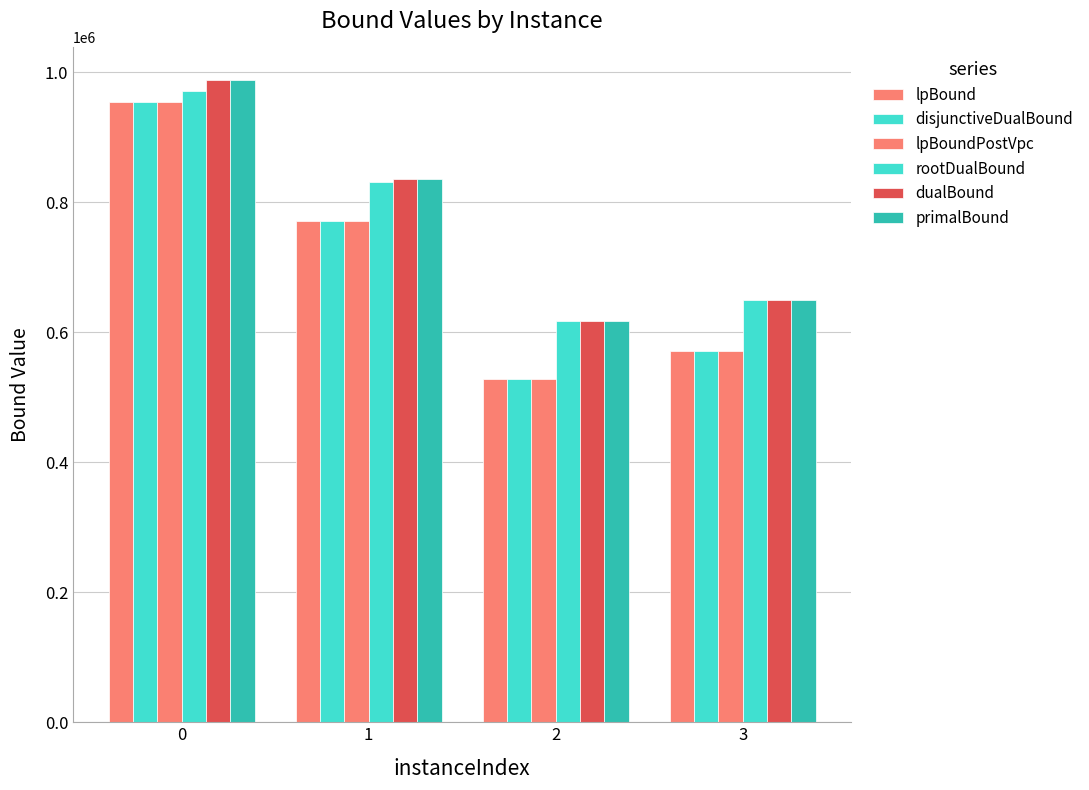

Does the chart contain any negative values?

No